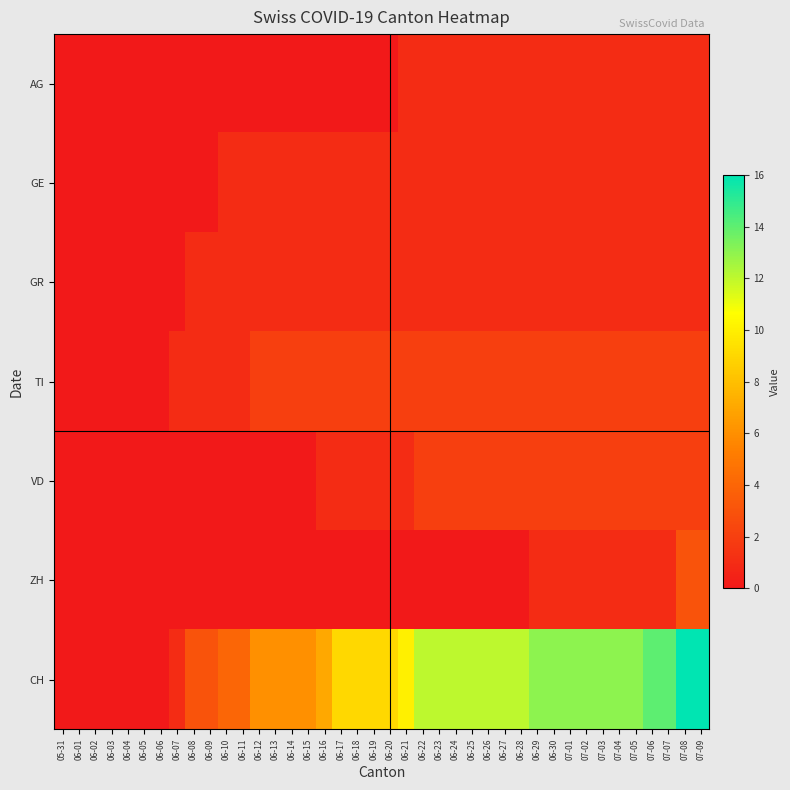

Which series changed the most between 06-20 and 07-06?

CH